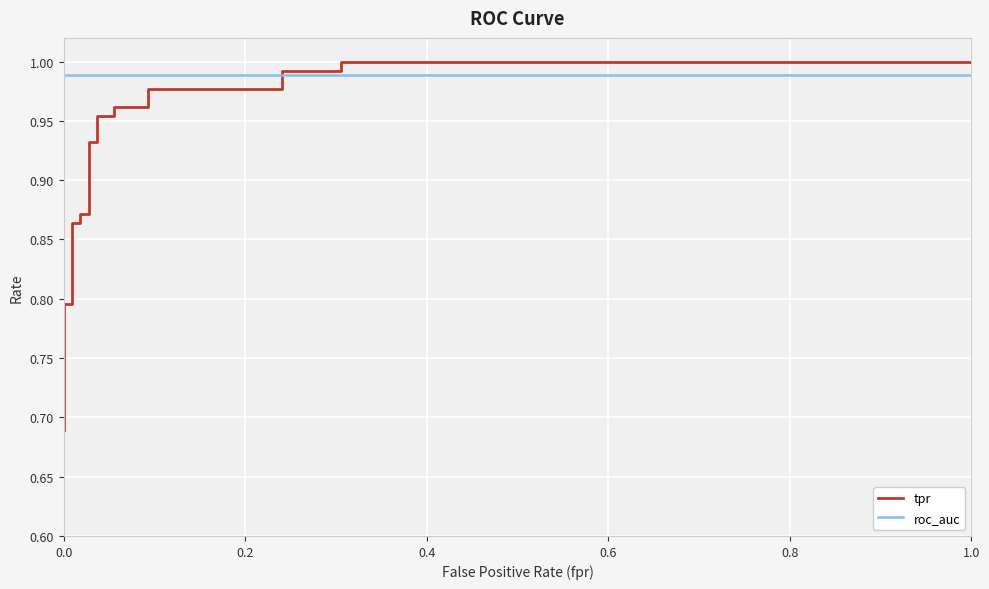

Is the value of tpr at 13 greater than the value of roc_auc at 10?

No